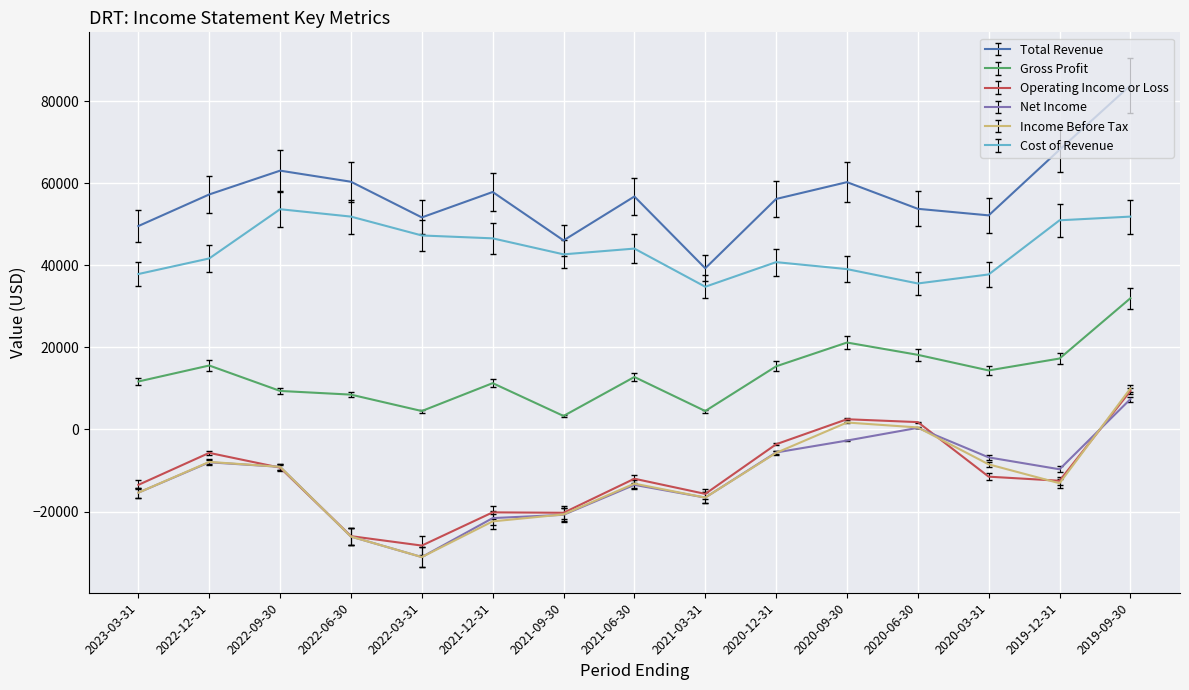

What are all the series names shown in the legend?

Total Revenue, Gross Profit, Operating Income or Loss, Net Income, Income Before Tax, Cost of Revenue